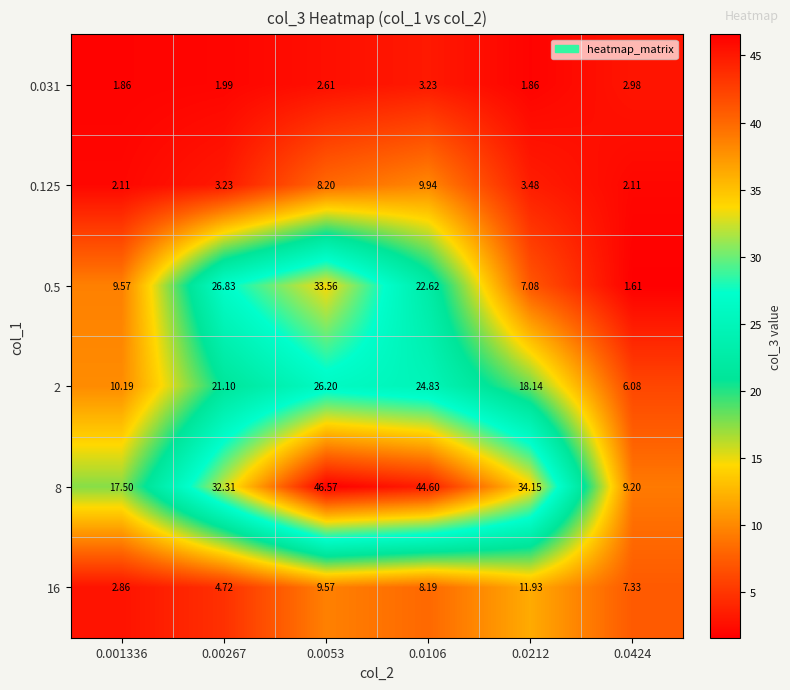

Reading left to right, transcribe all the data shown in this chart.

0.031: 0.001336=1.9	0.00267=2.0	0.0053=2.6	0.0106=3.2	0.0212=1.9	0.0424=3.0
0.125: 0.001336=2.1	0.00267=3.2	0.0053=8.2	0.0106=9.9	0.0212=3.5	0.0424=2.1
0.5: 0.001336=9.6	0.00267=26.8	0.0053=33.6	0.0106=22.6	0.0212=7.1	0.0424=1.6
2: 0.001336=10.2	0.00267=21.1	0.0053=26.2	0.0106=24.8	0.0212=18.1	0.0424=6.1
8: 0.001336=17.5	0.00267=32.3	0.0053=46.6	0.0106=44.6	0.0212=34.1	0.0424=9.2
16: 0.001336=2.9	0.00267=4.7	0.0053=9.6	0.0106=8.2	0.0212=11.9	0.0424=7.3